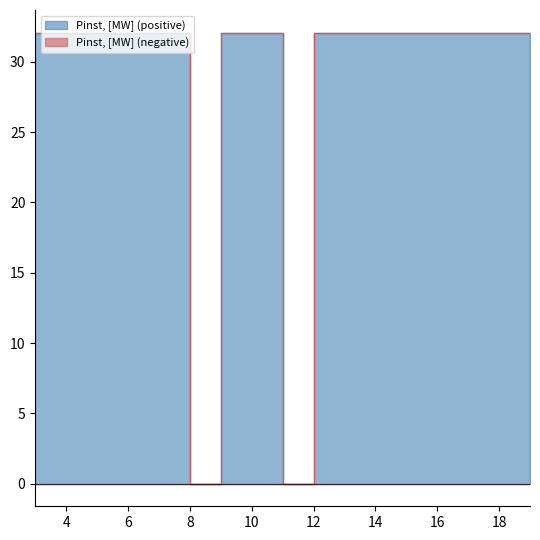

Is it true that the value at 12 is 32.1?

True